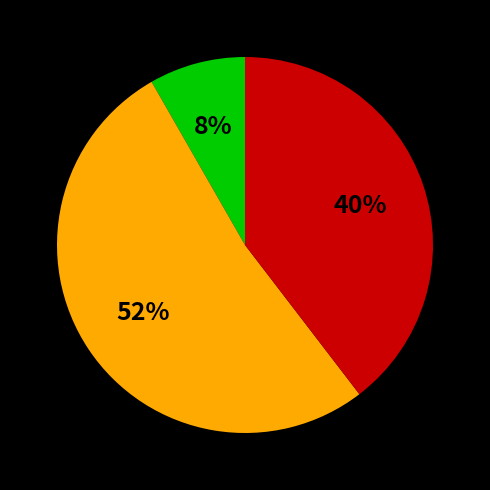

Is there any slice that represents more than half of the pie?

Yes